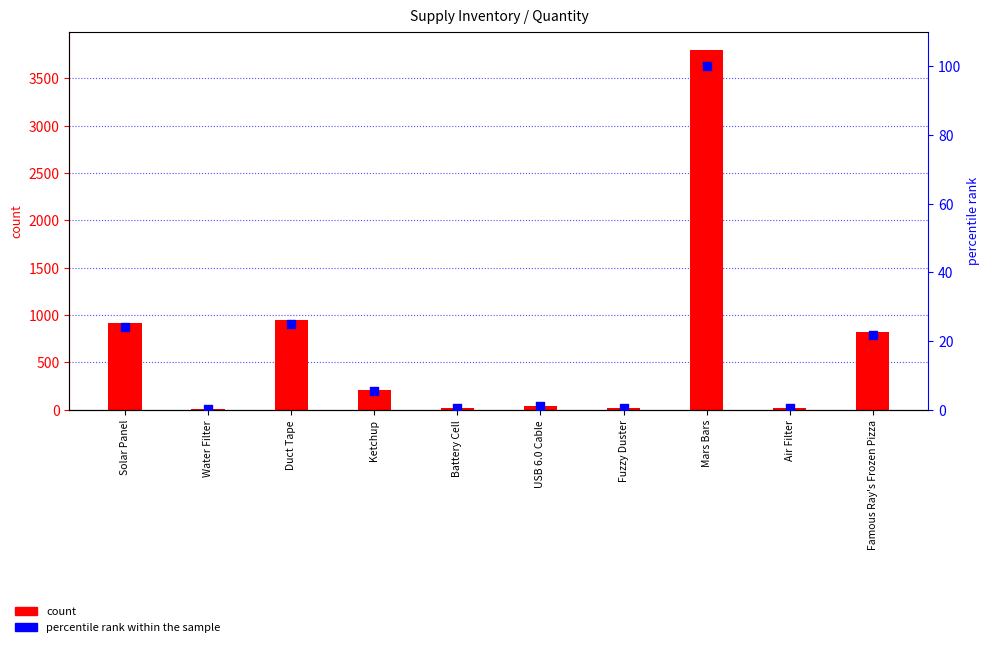

What are all the series names shown in the legend?

count, percentile rank within the sample